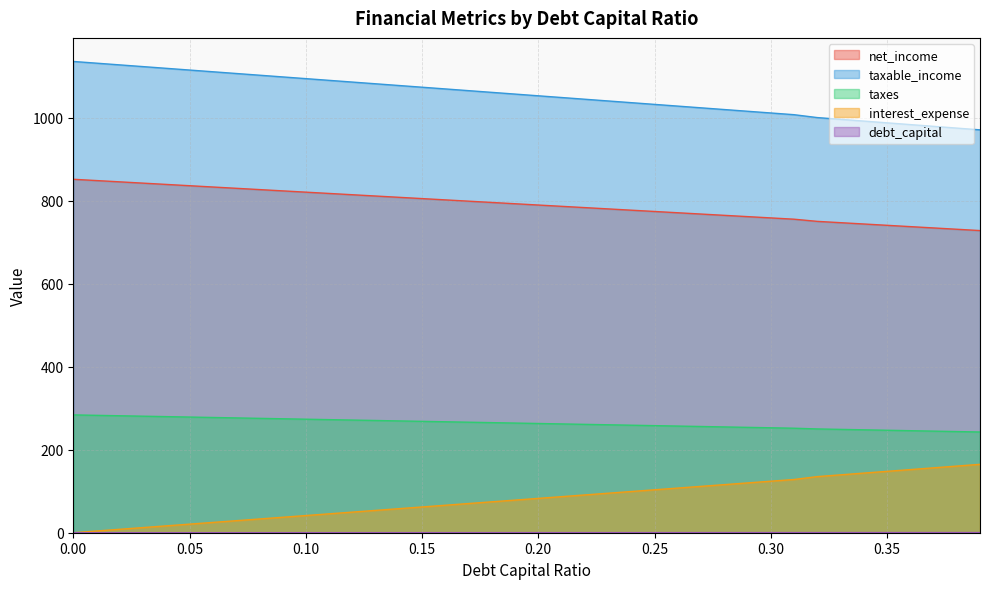

Is it true that taxes equals 99.4 at 0.17?

False